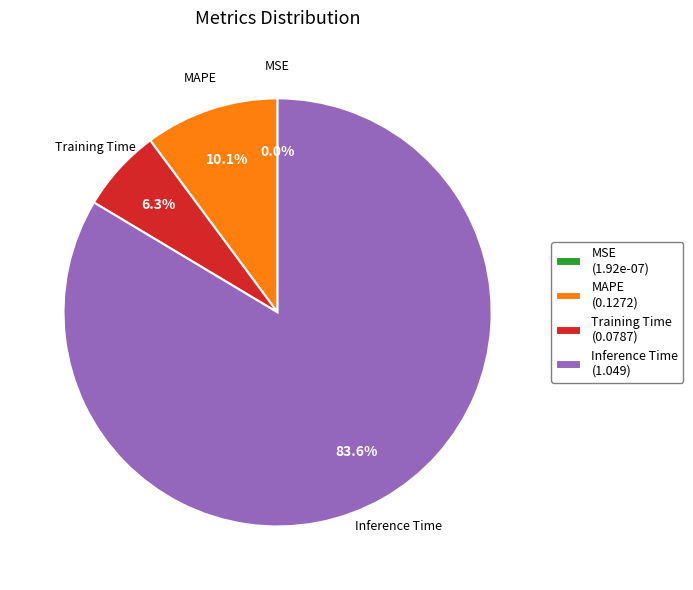

Between MAPE and Training Time, which is larger?

MAPE